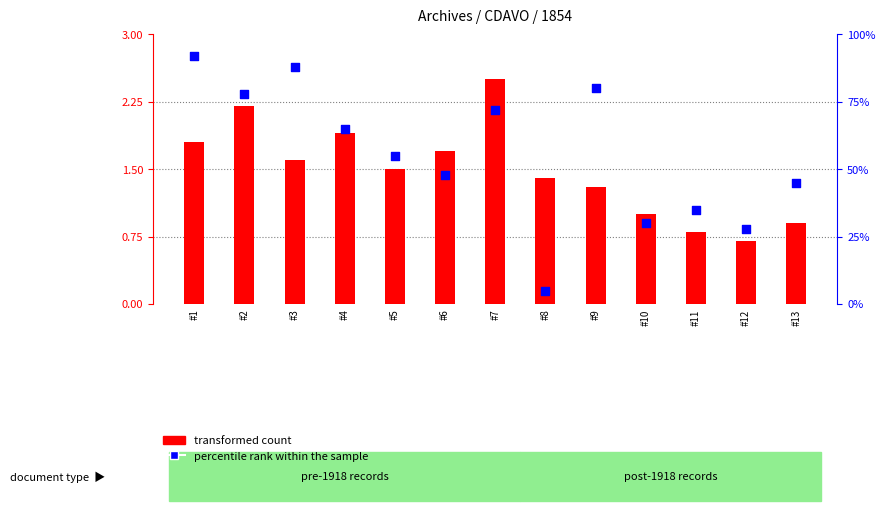

What is the total value across all series at #4?

66.9